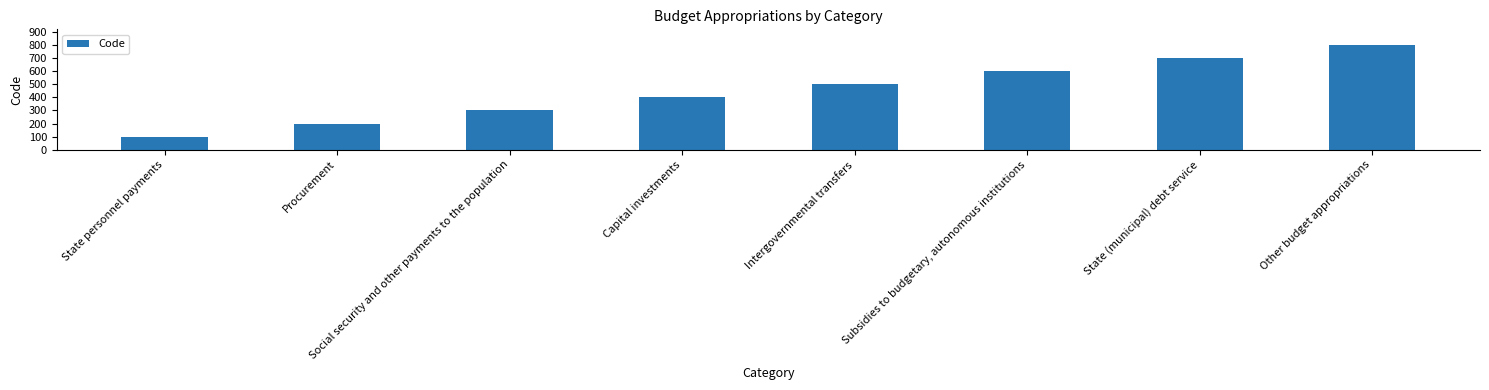

Where is the data nearest to the value 450?

Capital investments